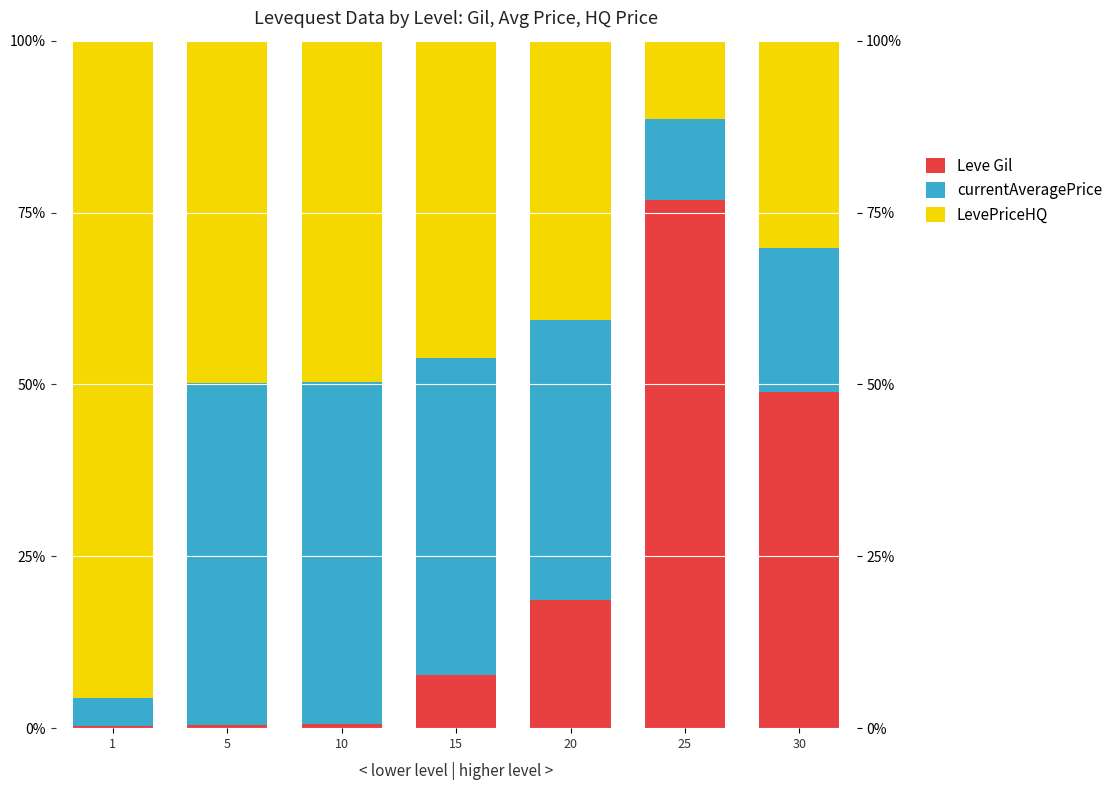

What is the sum of all Leve Gil values?

153.5